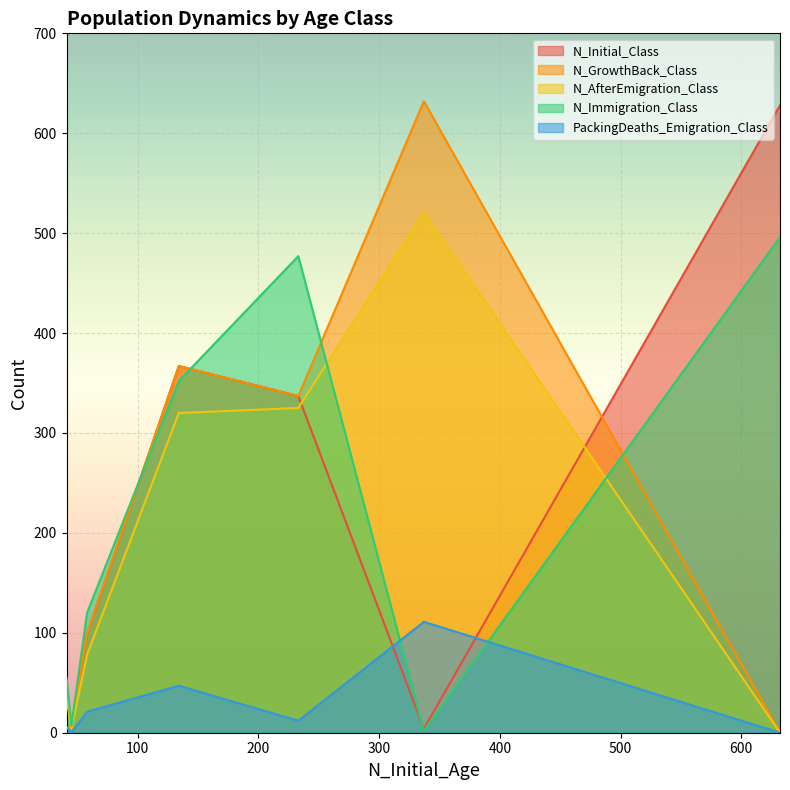

How many data points in N_GrowthBack_Class are above 99?

3